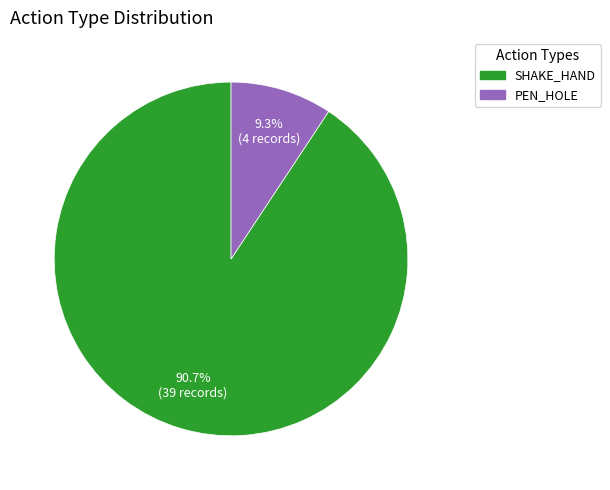

To the nearest percent, what is the combined percentage of SHAKE_HAND and PEN_HOLE?

100%